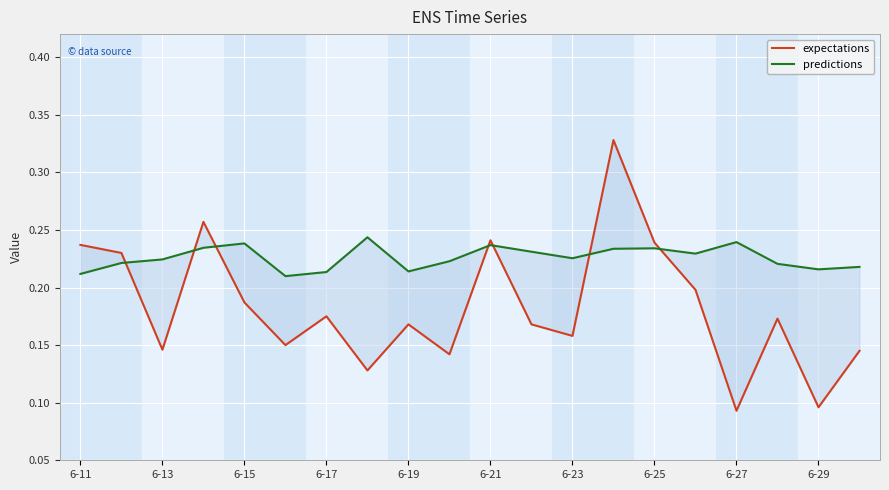

At 13, list the series in order from largest to smallest.

expectations, predictions